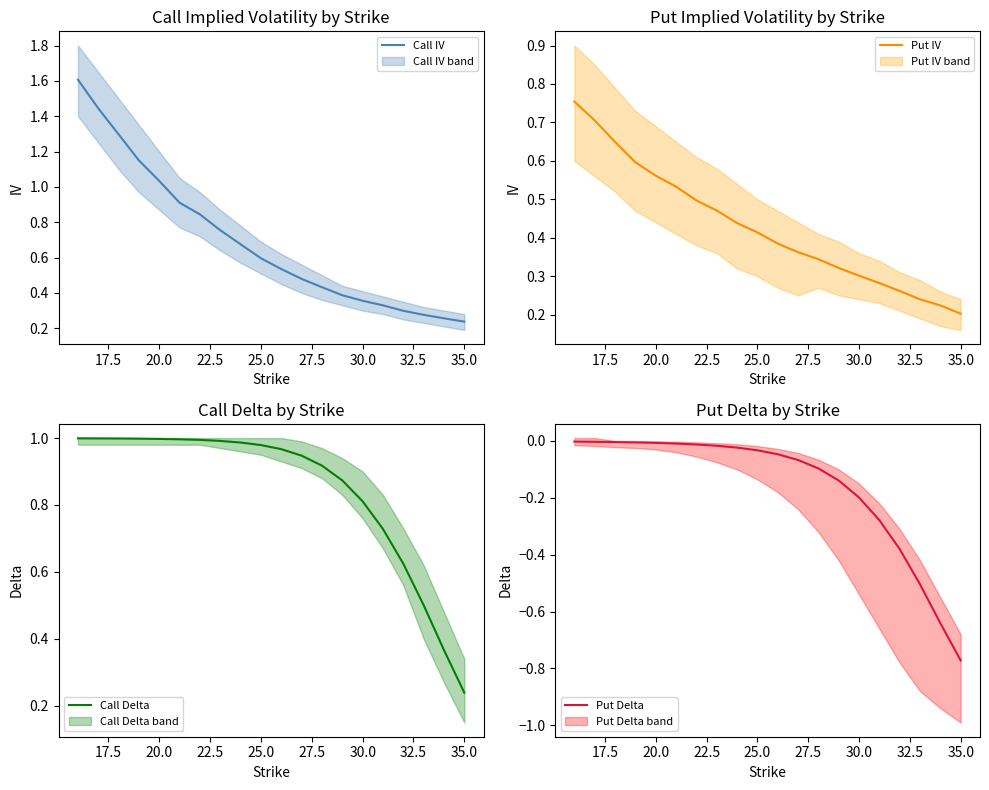

Which category has the lowest value in the Put IV series?

35.0